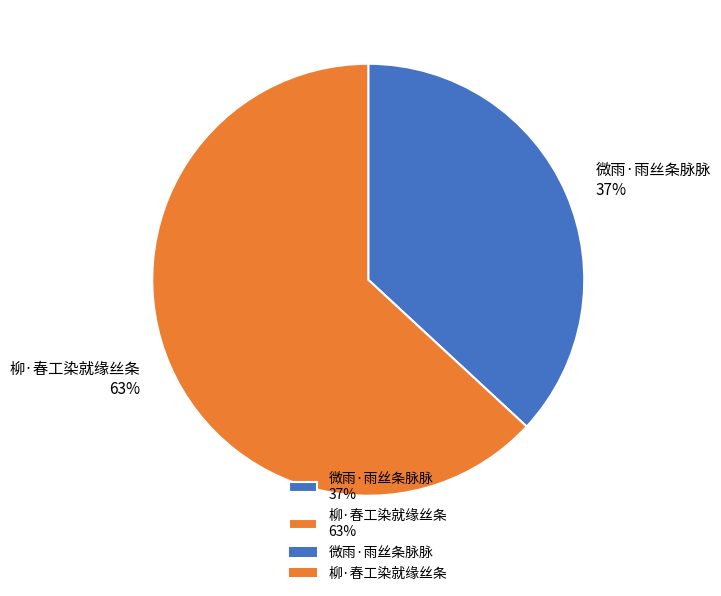

To the nearest percent, what portion does 柳·春工染就缘丝条 represent?

63%